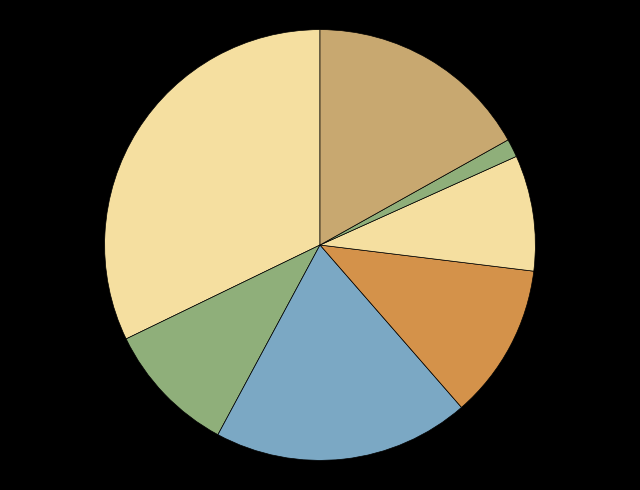

How many slices are in this pie chart?

7